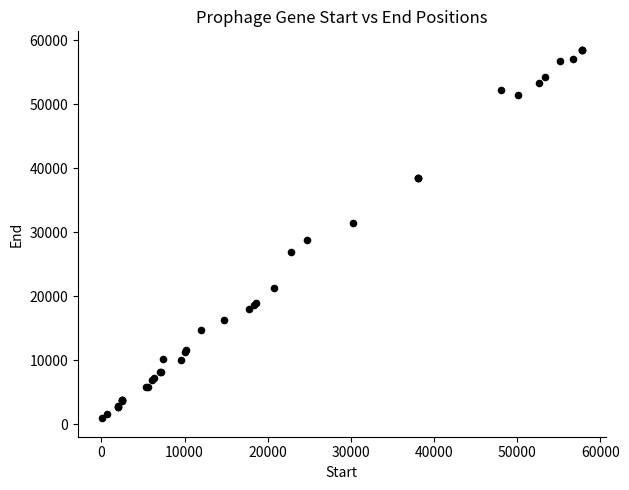

What Y value in the scatter plot is closest to 29750?

28828